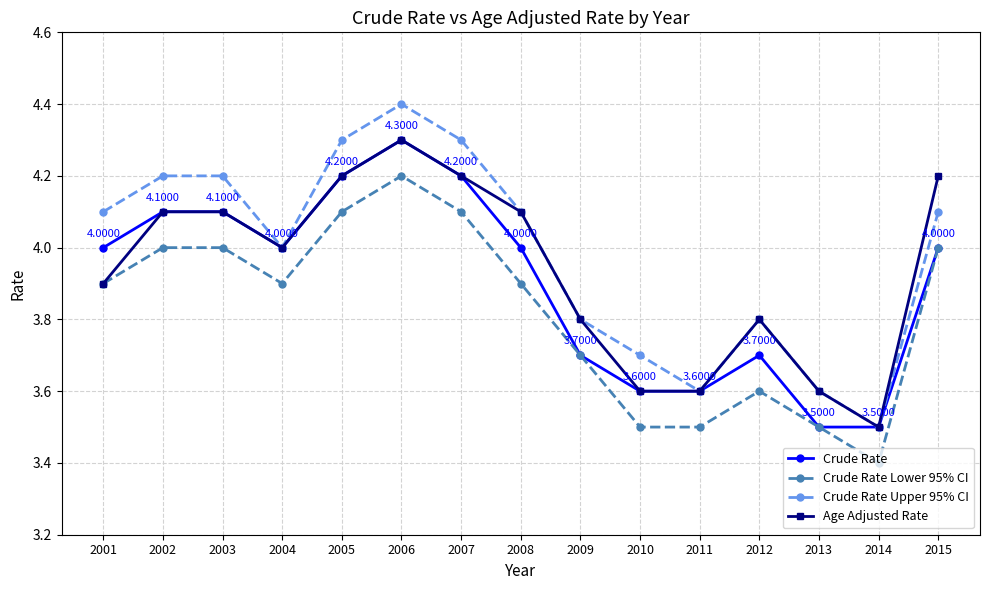

How many values in the Age Adjusted Rate series are below 4?

7